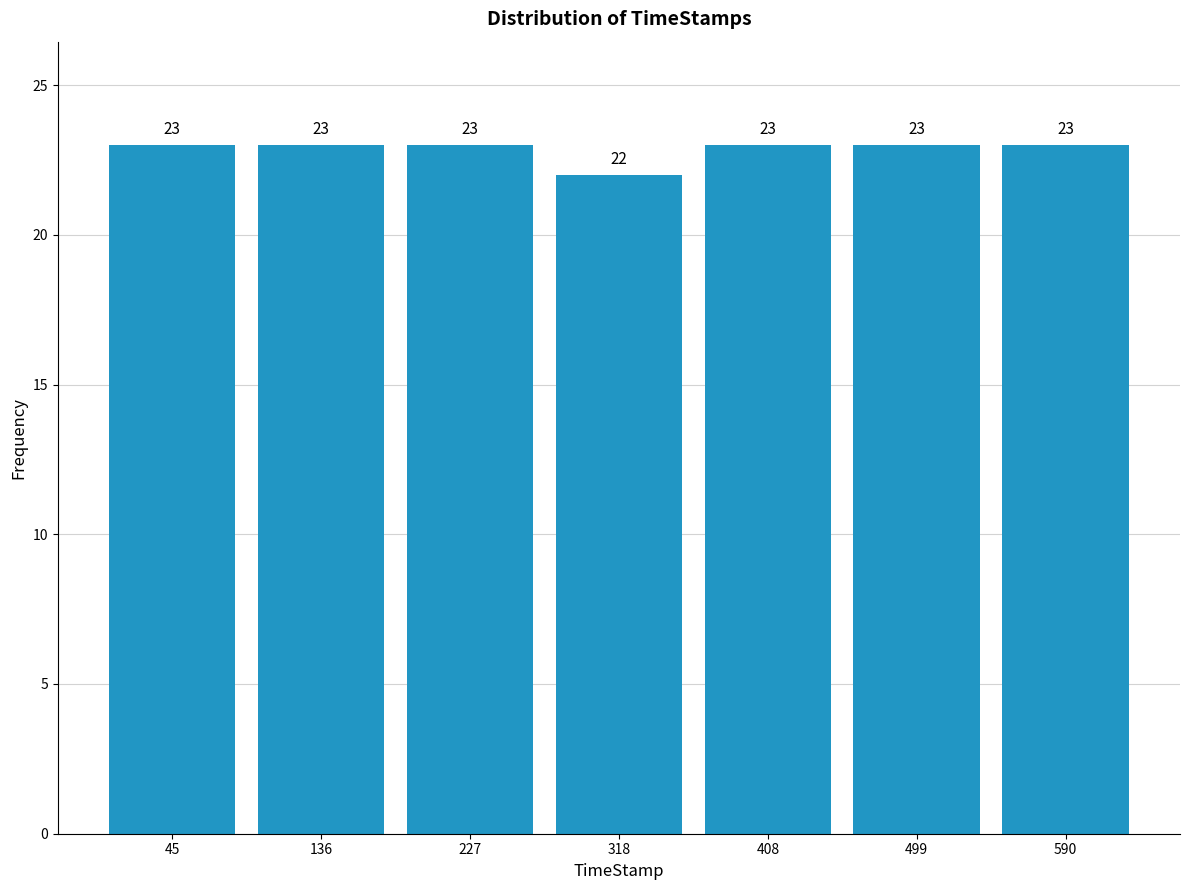

Reading left to right, list every bar in this chart as the range it spans on the x-axis followed by its height. The bar edges are not printed on the chart, so give them approximately, as read against the axis.

0 to 90: 23
90 to 180: 23
180 to 270: 23
270 to 360: 22
360 to 450: 23
450 to 550: 23
550 to 640: 23